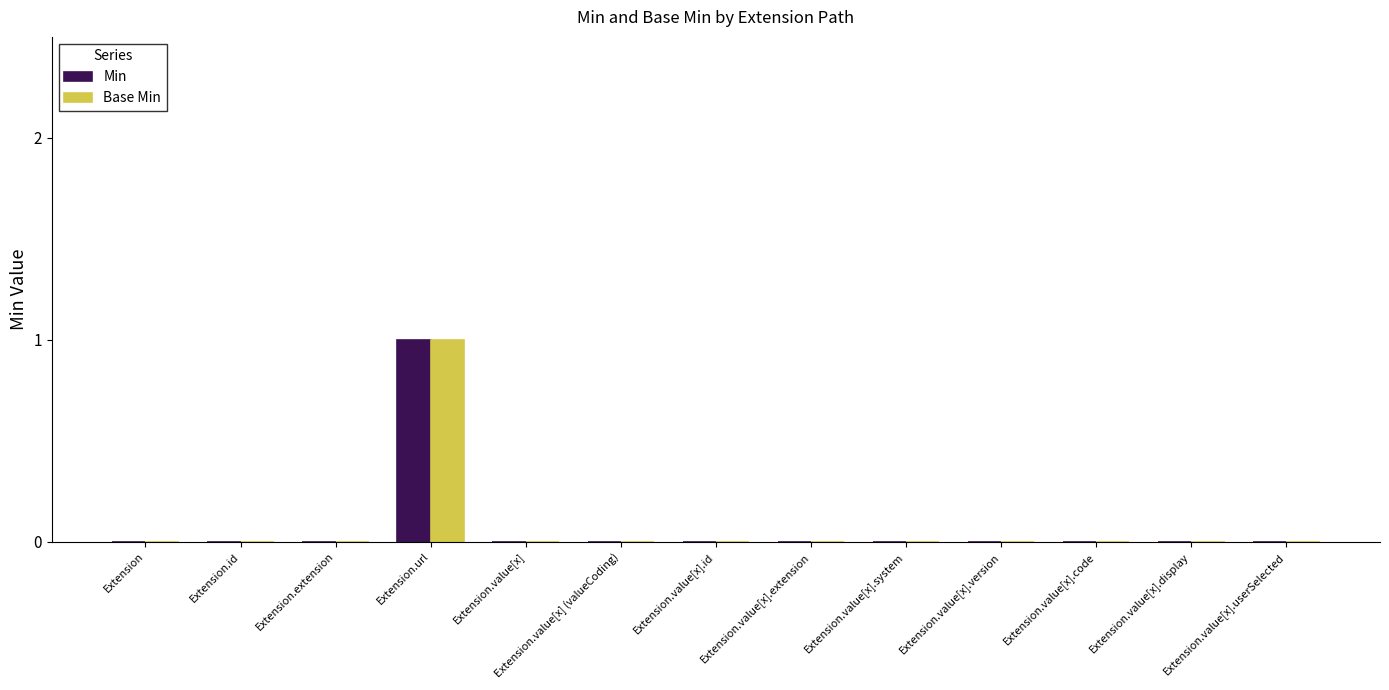

Reading left to right, list all the values displayed in this chart.

Min: Extension=0	Extension.id=0	Extension.extension=0	Extension.url=1	Extension.value[x]=0	Extension.value[x] (valueCoding)=0	Extension.value[x].id=0	Extension.value[x].extension=0	Extension.value[x].system=0	Extension.value[x].version=0	Extension.value[x].code=0	Extension.value[x].display=0	Extension.value[x].userSelected=0
Base Min: Extension=0	Extension.id=0	Extension.extension=0	Extension.url=1	Extension.value[x]=0	Extension.value[x] (valueCoding)=0	Extension.value[x].id=0	Extension.value[x].extension=0	Extension.value[x].system=0	Extension.value[x].version=0	Extension.value[x].code=0	Extension.value[x].display=0	Extension.value[x].userSelected=0